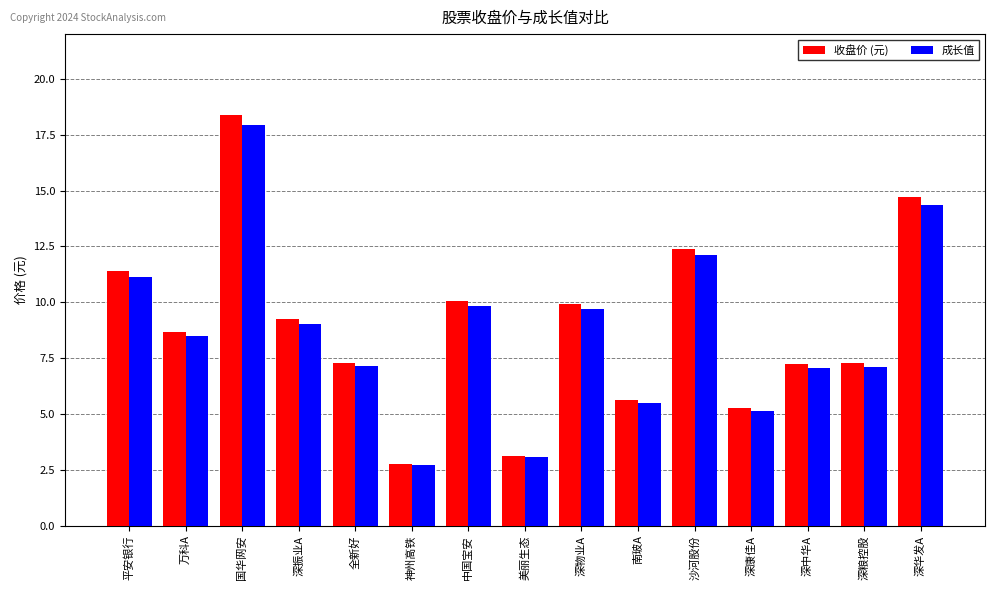

Which category has the highest value in the 成长值 series?

国华网安